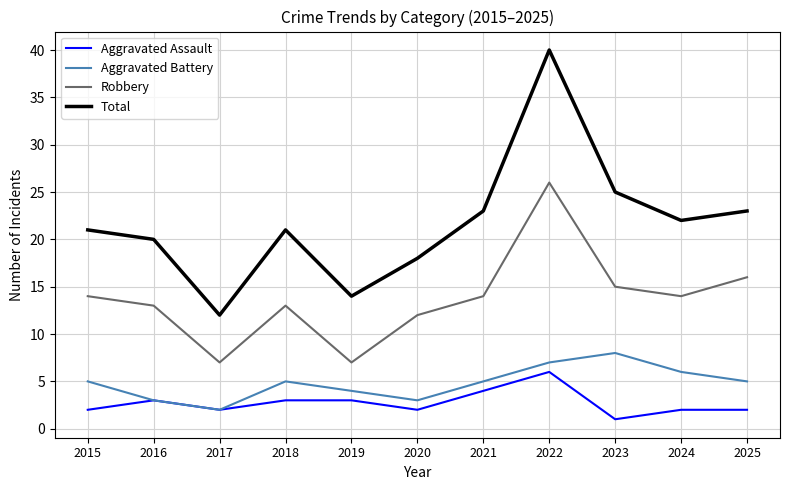

At which category does the chart reach its minimum across all series?

2023